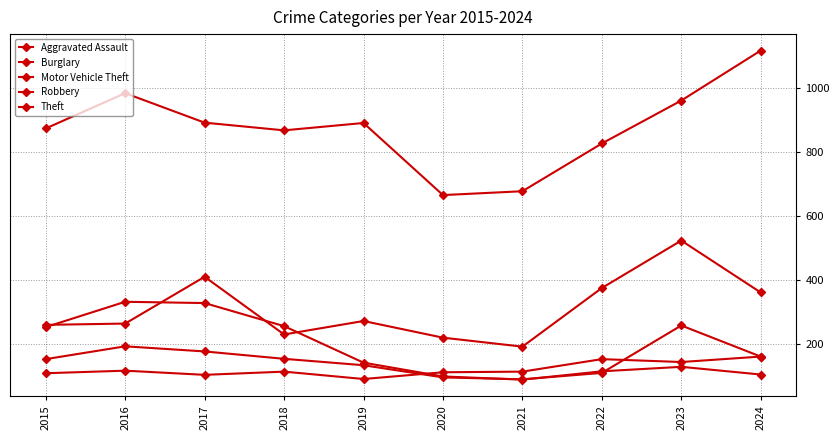

How many values in the Aggravated Assault series are below 115?

4